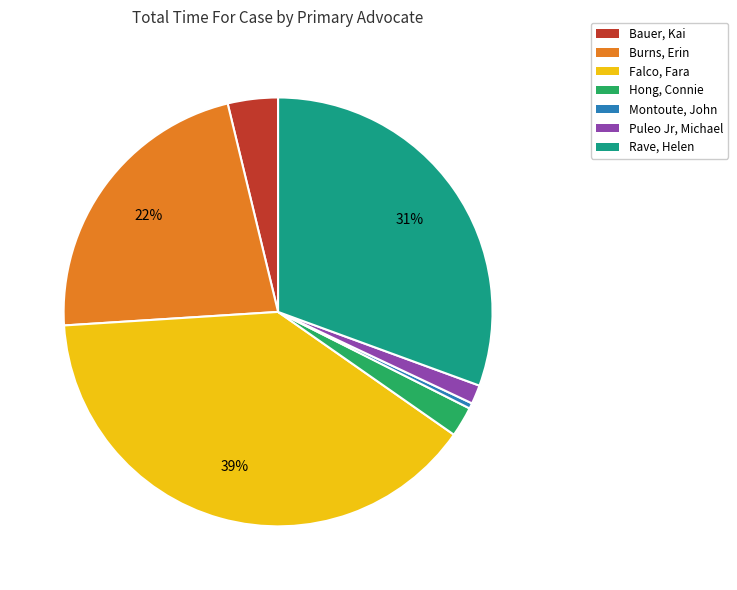

Between Burns, Erin and Montoute, John, which is larger?

Burns, Erin